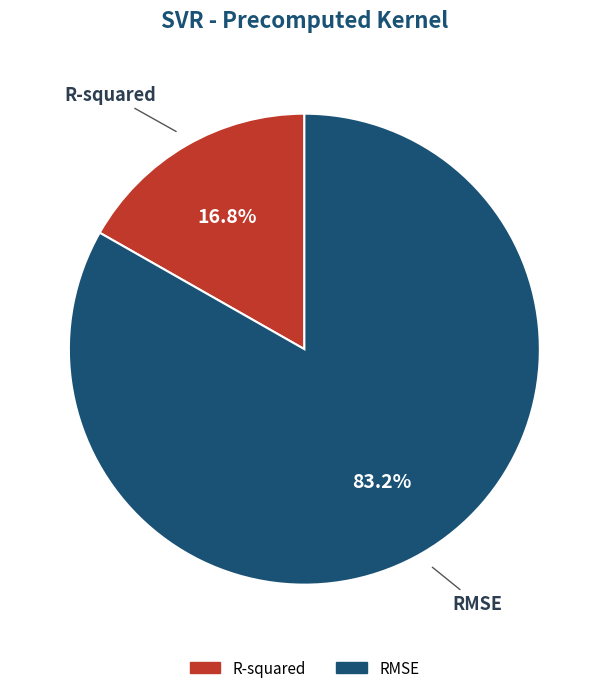

Is there a majority slice in this chart?

Yes